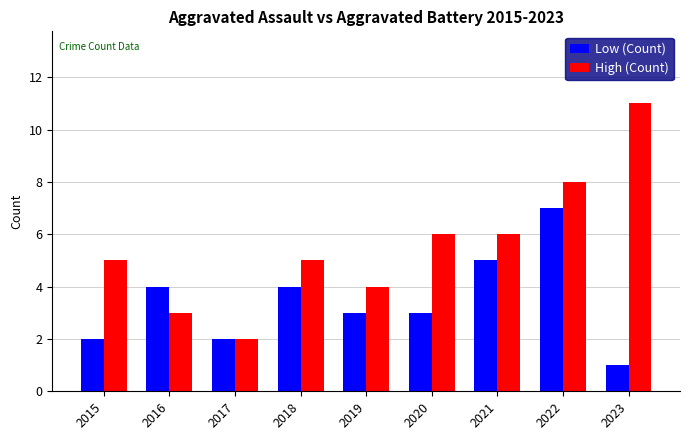

Reading left to right, list all the values displayed in this chart.

Low (Count): 2015=2	2016=4	2017=2	2018=4	2019=3	2020=3	2021=5	2022=7	2023=1
High (Count): 2015=5	2016=3	2017=2	2018=5	2019=4	2020=6	2021=6	2022=8	2023=11